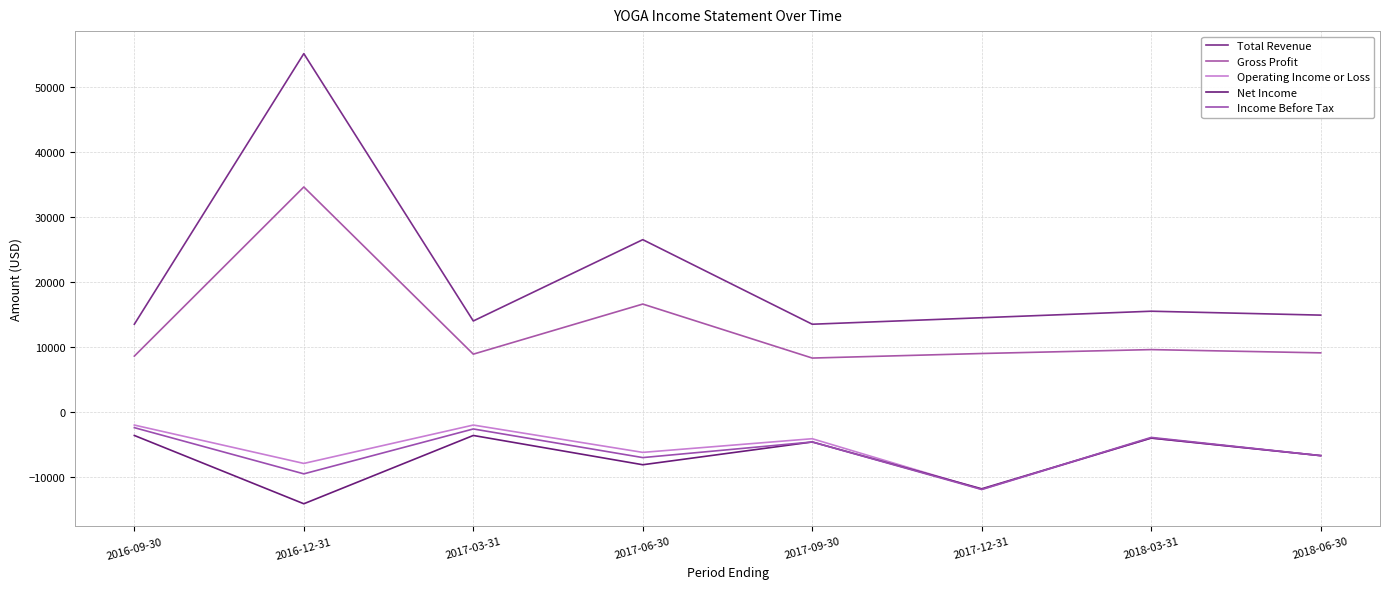

How many lines are shown in the chart?

5